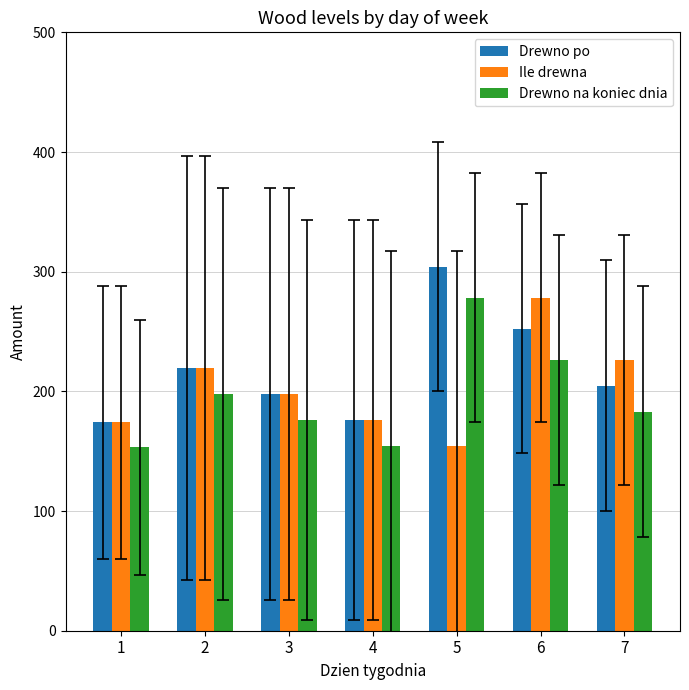

Are the bars horizontal?

No